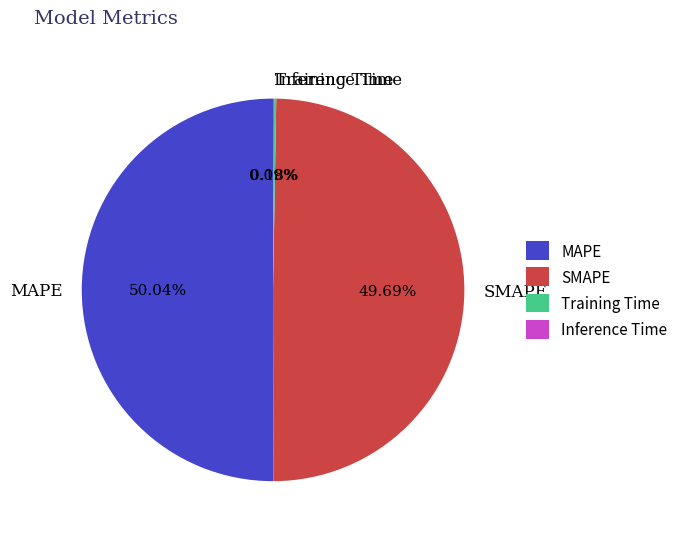

Which category accounts for the majority?

MAPE